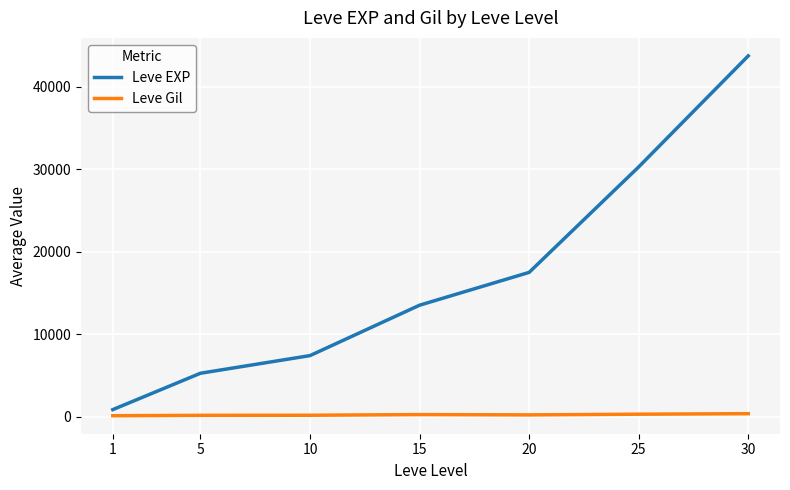

The Leve EXP series shows 17486.7 at 20. True or false?

True